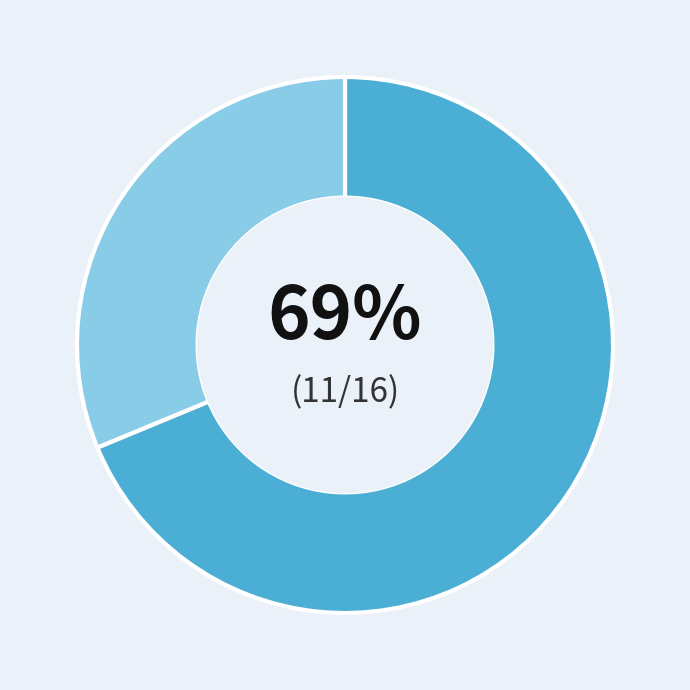

Does any single category account for the majority?

Yes